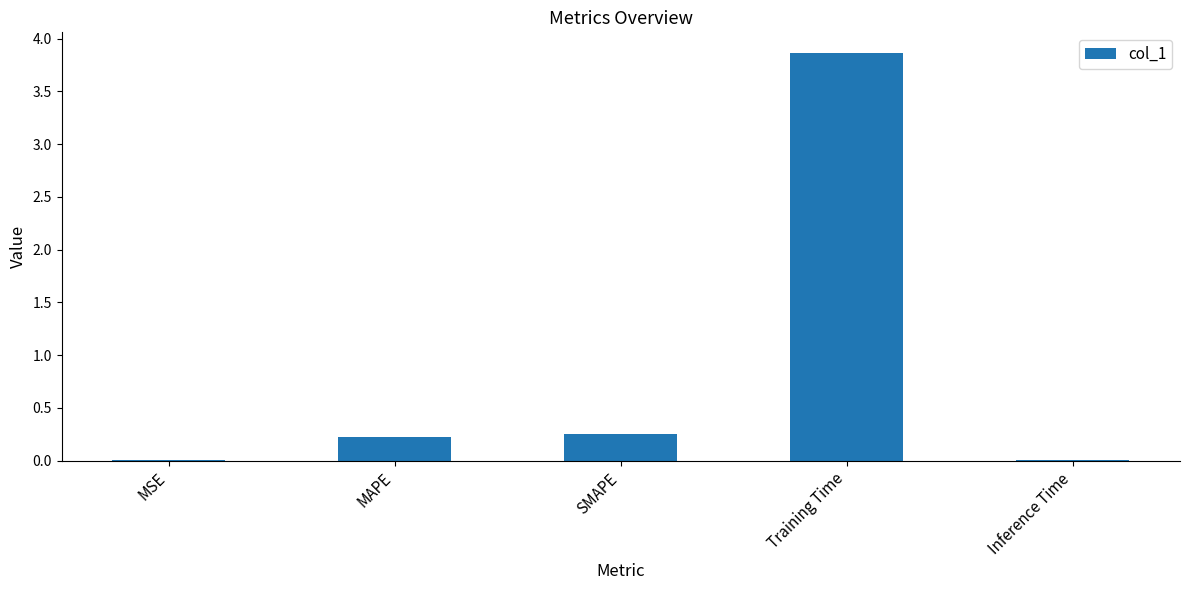

What is the difference between the values at MAPE and Training Time?

3.6